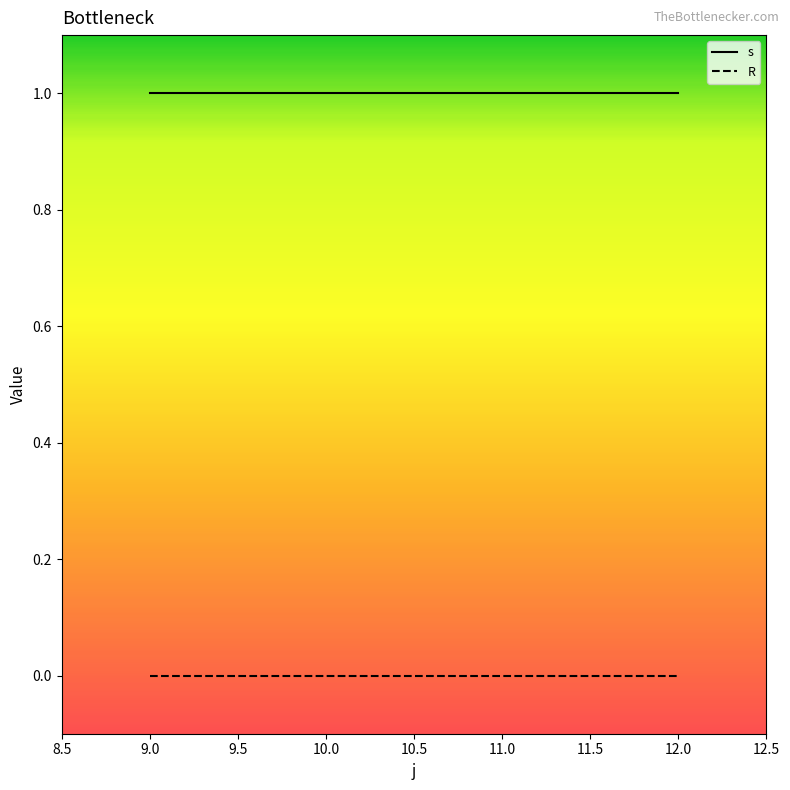

True or false: s and R intersect in this chart.

False